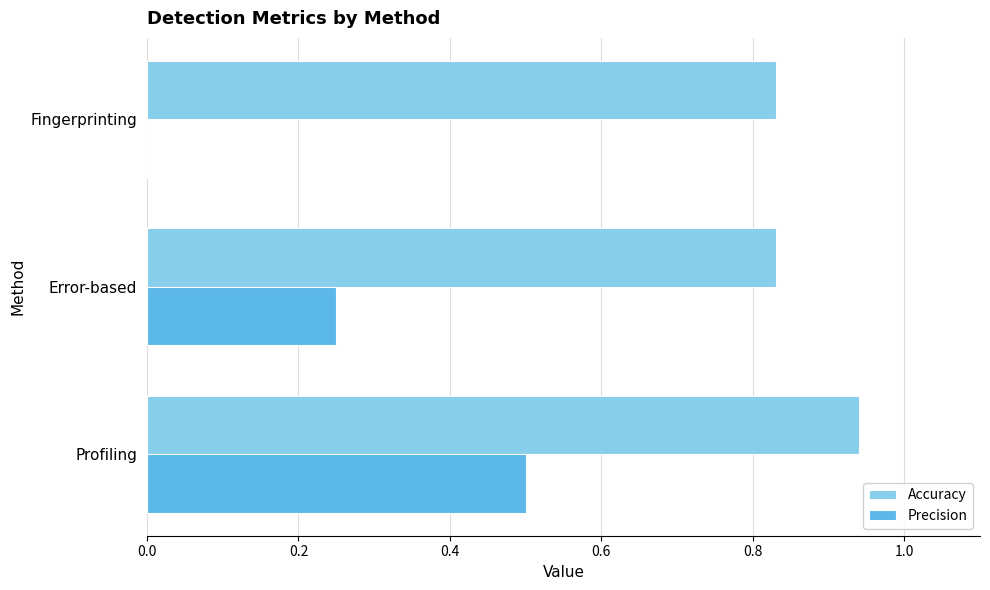

What are all the series names shown in the legend?

Accuracy, Precision